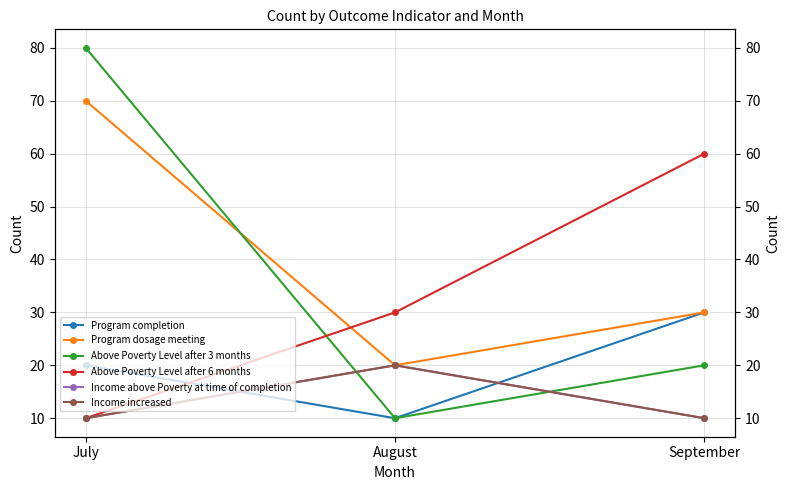

Between September and July, which is larger?

September